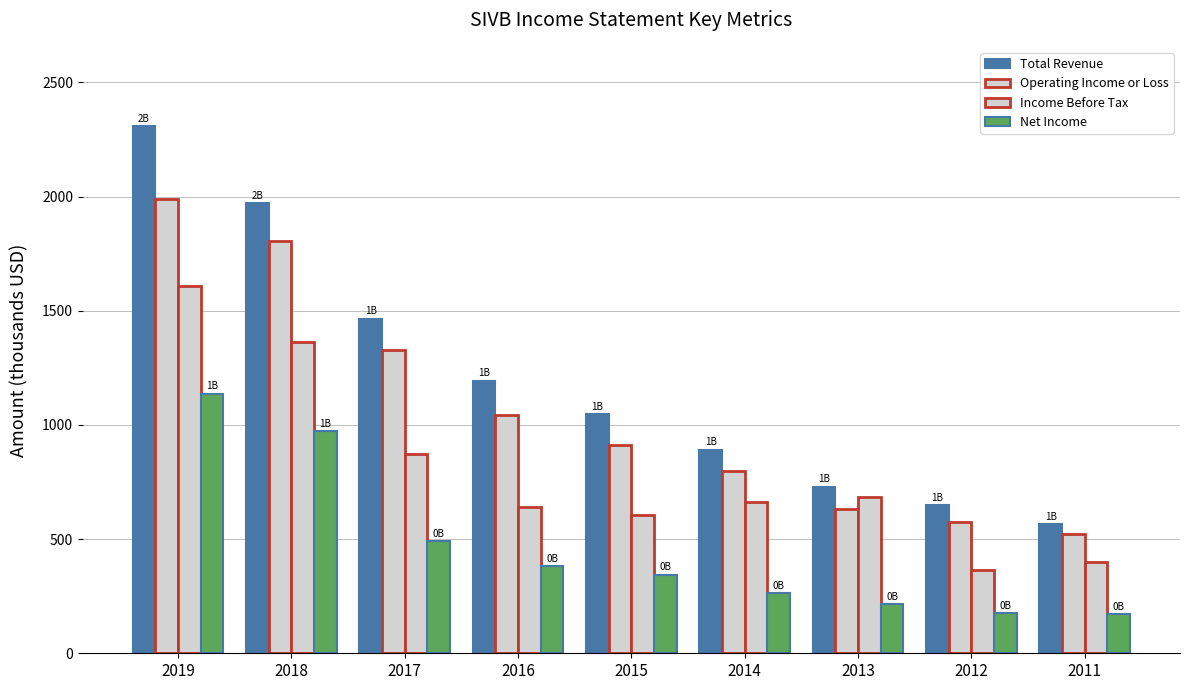

How many bars are there in total?

36